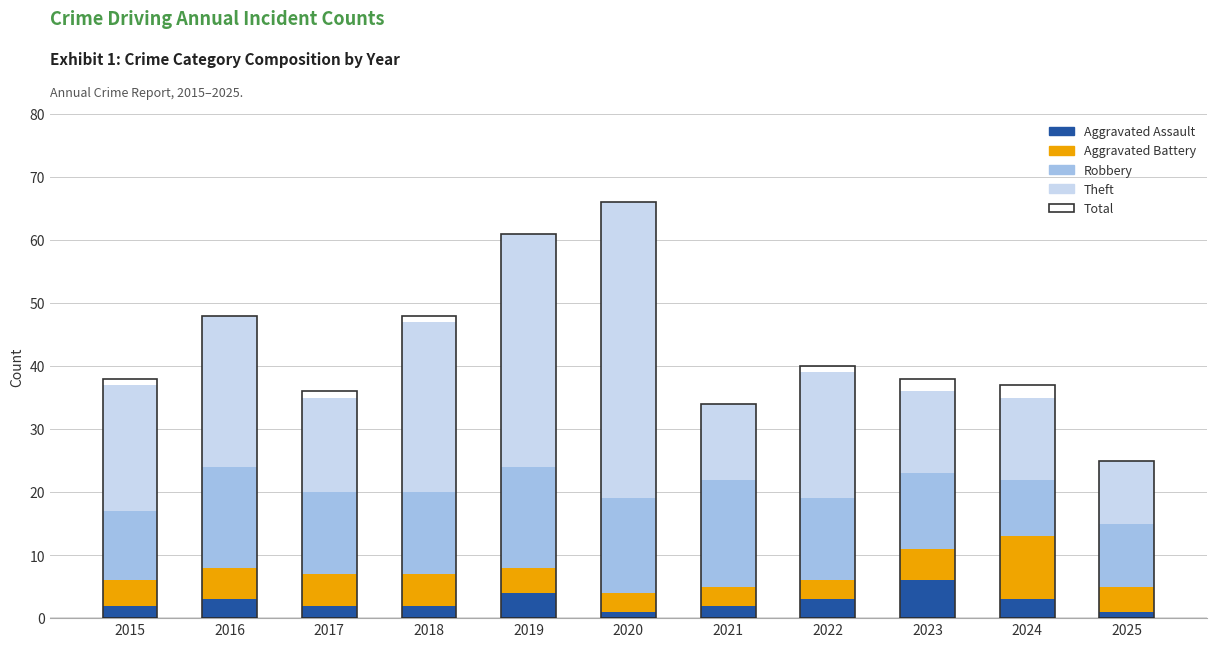

Reading right to left, extract all data points from this chart.

Aggravated Assault: 1	3	6	3	2	1	4	2	2	3	2
Aggravated Battery: 4	10	5	3	3	3	4	5	5	5	4
Robbery: 10	9	12	13	17	15	16	13	13	16	11
Theft: 10	13	13	20	12	47	37	27	15	24	20
Total: 25	37	38	40	34	66	61	48	36	48	38